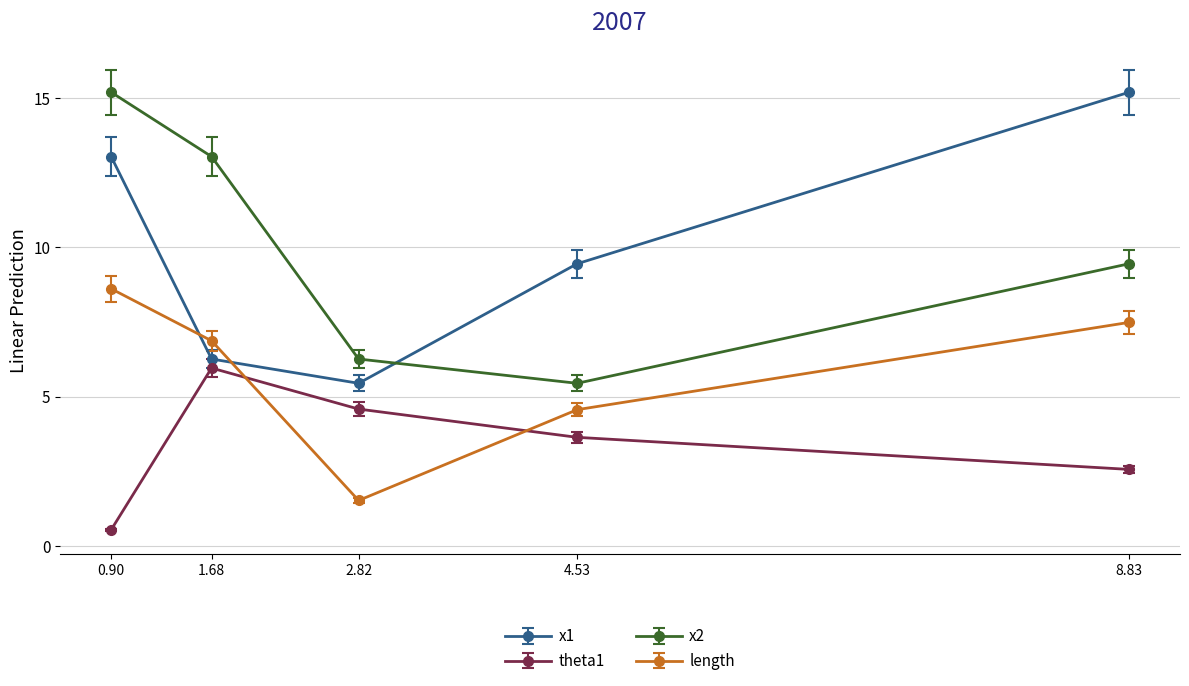

The value of x1 at 1.68 is 6.3. True or false?

True